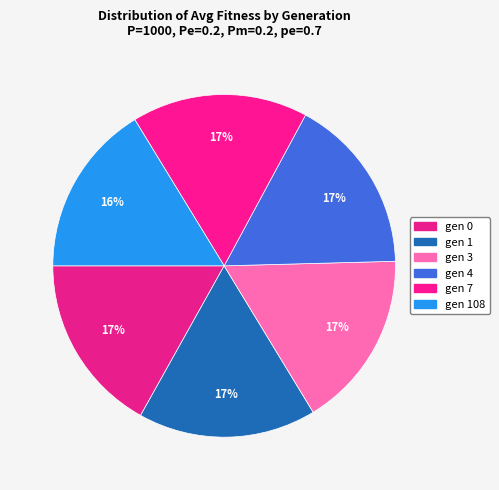

How many segments does this pie chart have?

6